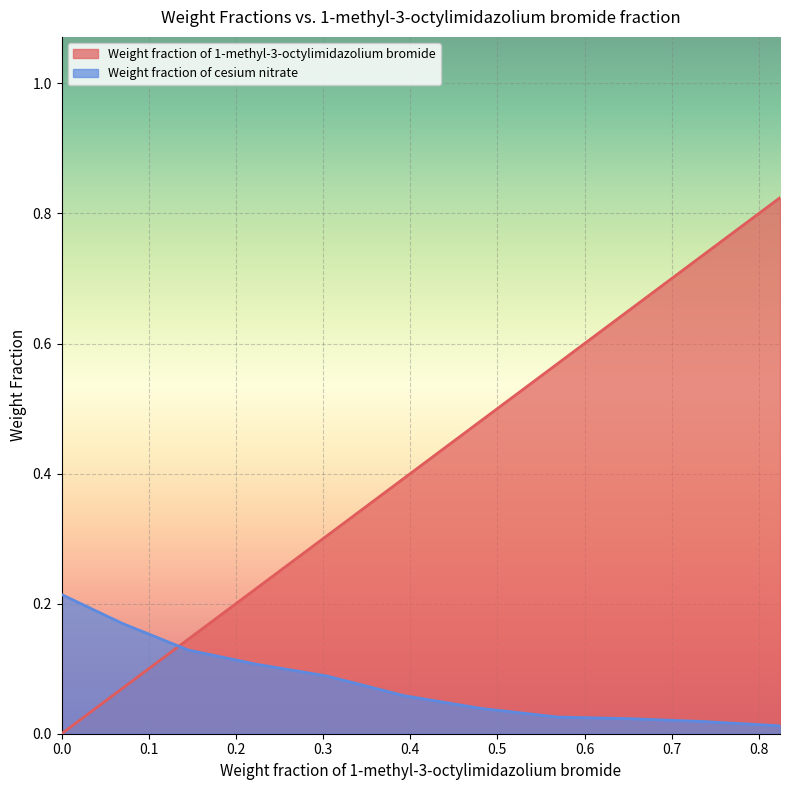

Which has a higher value, 0.6521 or 0.3041?

0.6521